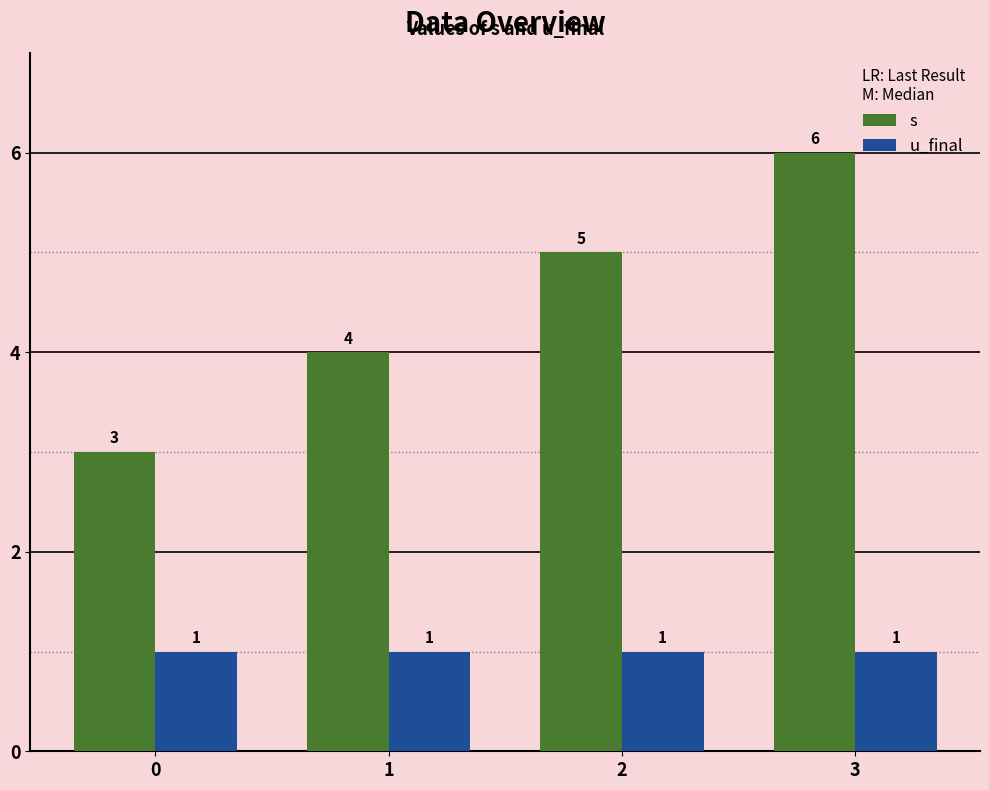

Is it true that u_final equals 1 at 0?

True